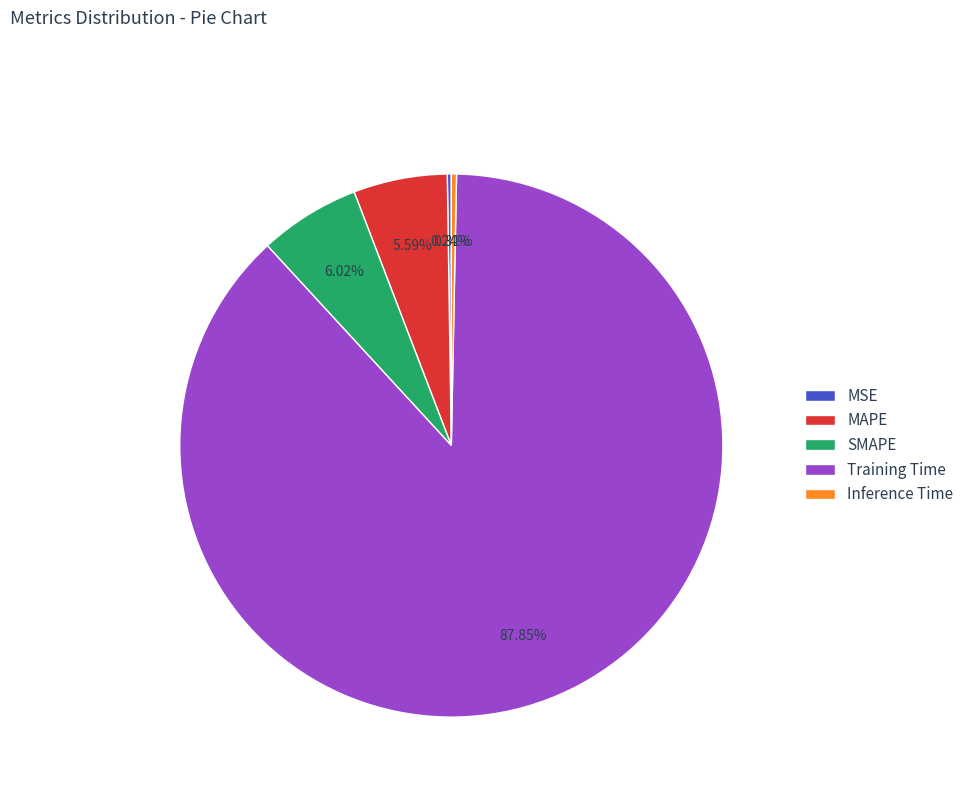

Does any single category account for the majority?

Yes